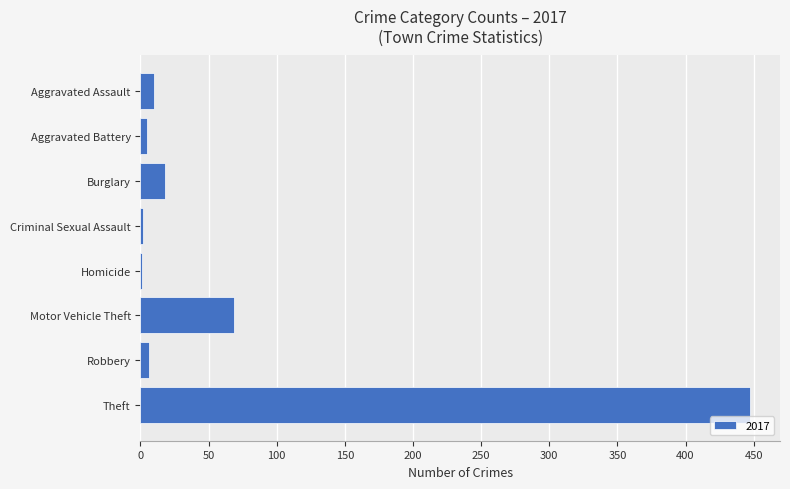

At which label is the value closest to 224?

Motor Vehicle Theft